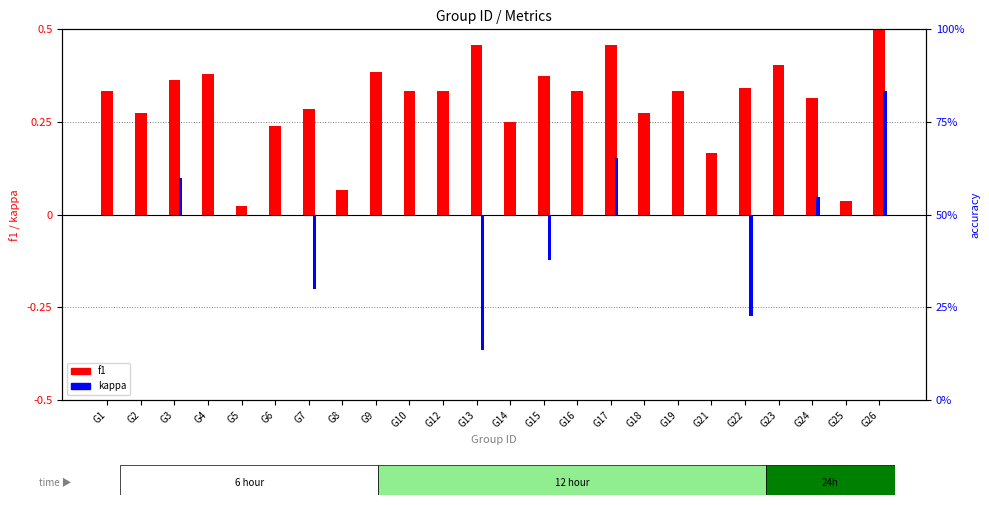

What is the spread (max minus min) of values at G9?

0.4